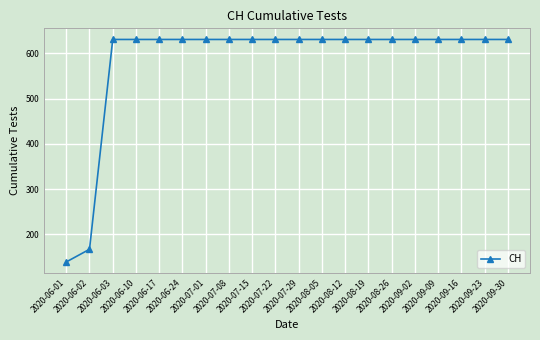

What position from the right is 2020-07-15?

12